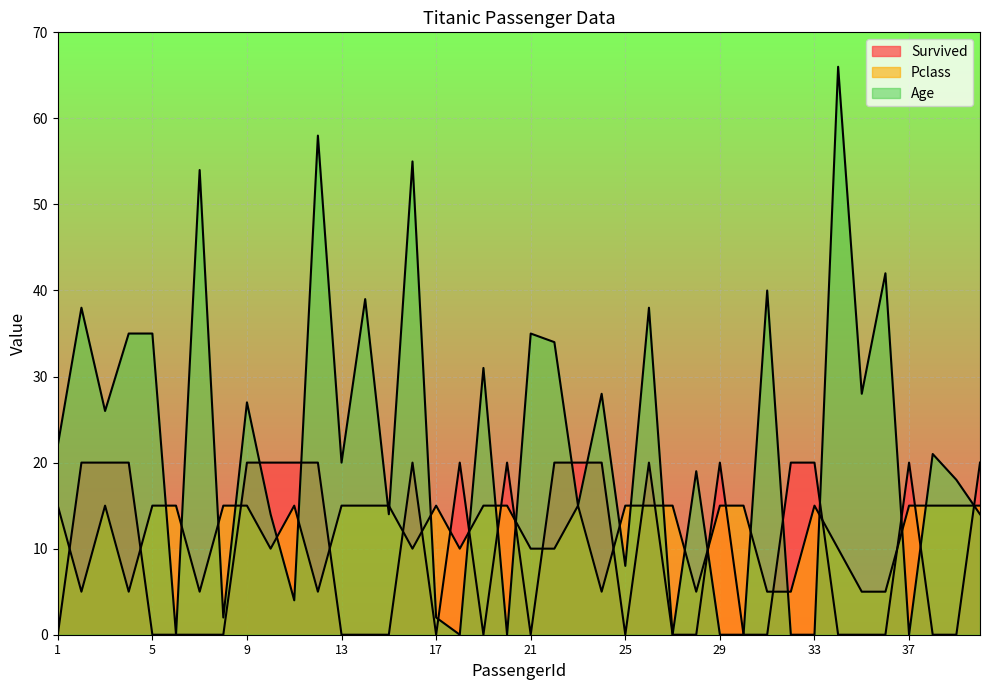

Is the value of Age at 21 greater than the value of Pclass at 20?

Yes